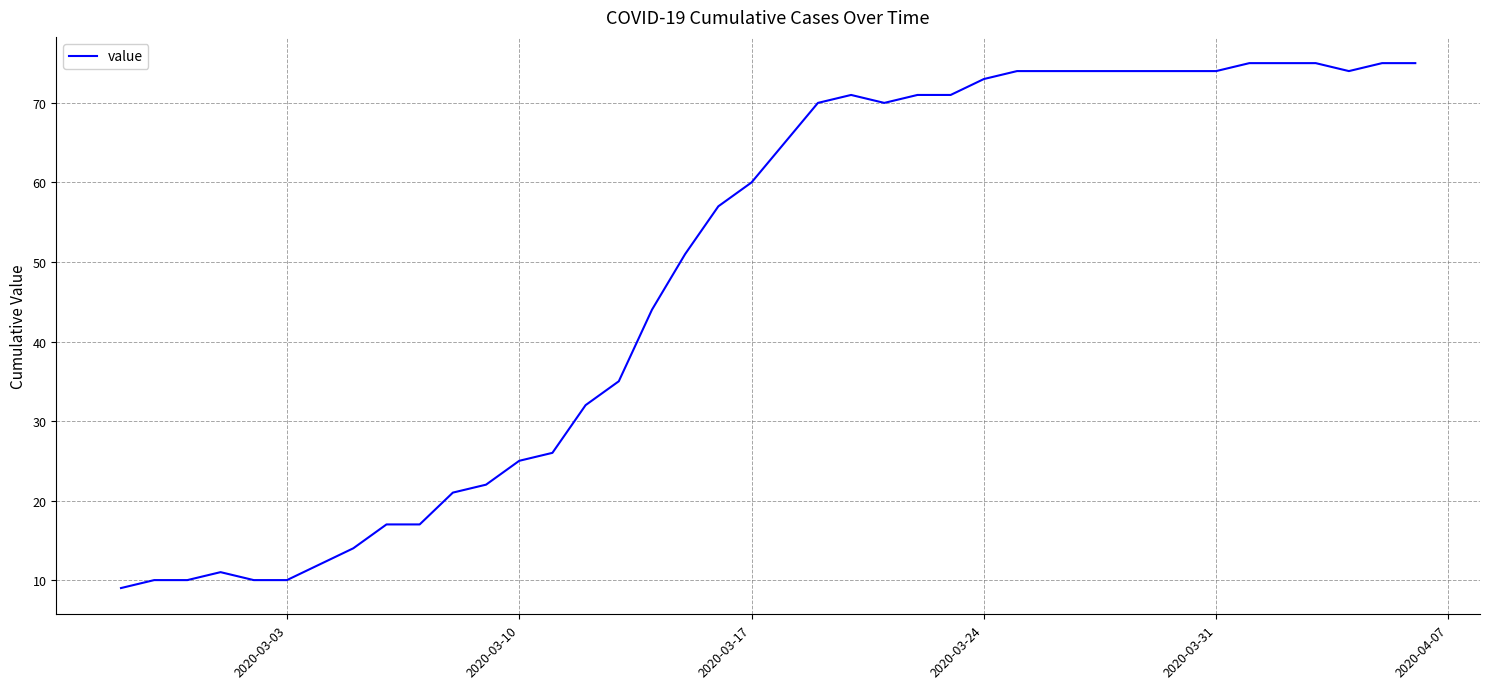

Does the chart display data point markers on the line(s)?

No